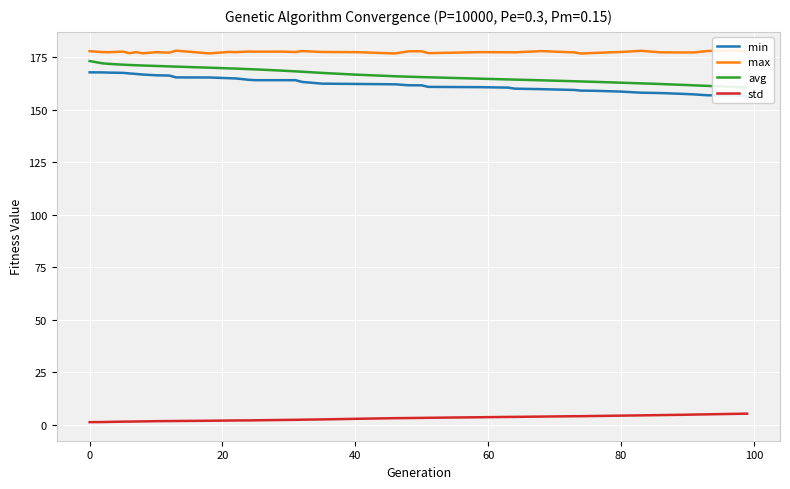

What is the difference between the second highest and second lowest values in the max series?

1.3